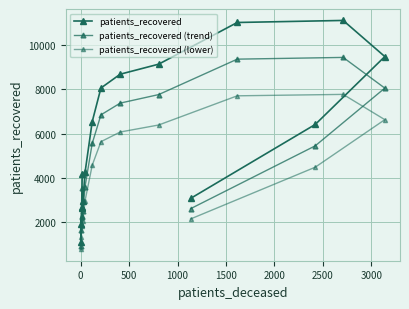

True or false: patients_recovered has more than 0 points higher than both neighbors.

True